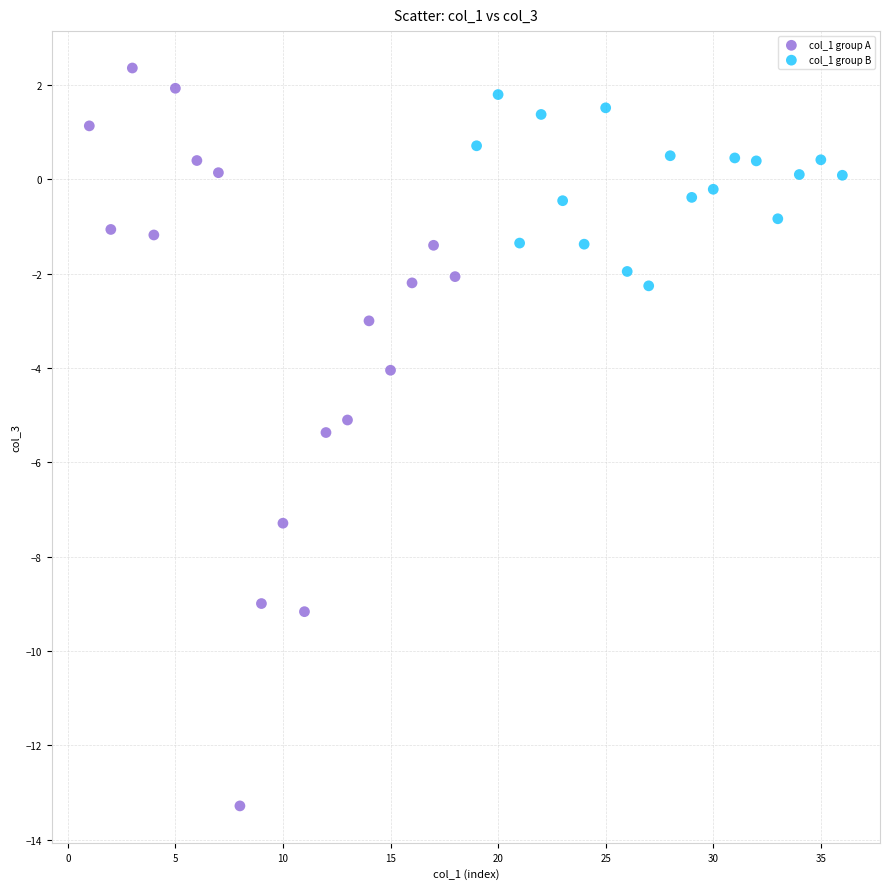

Which series has the widest spread of Y values?

col_1 group A